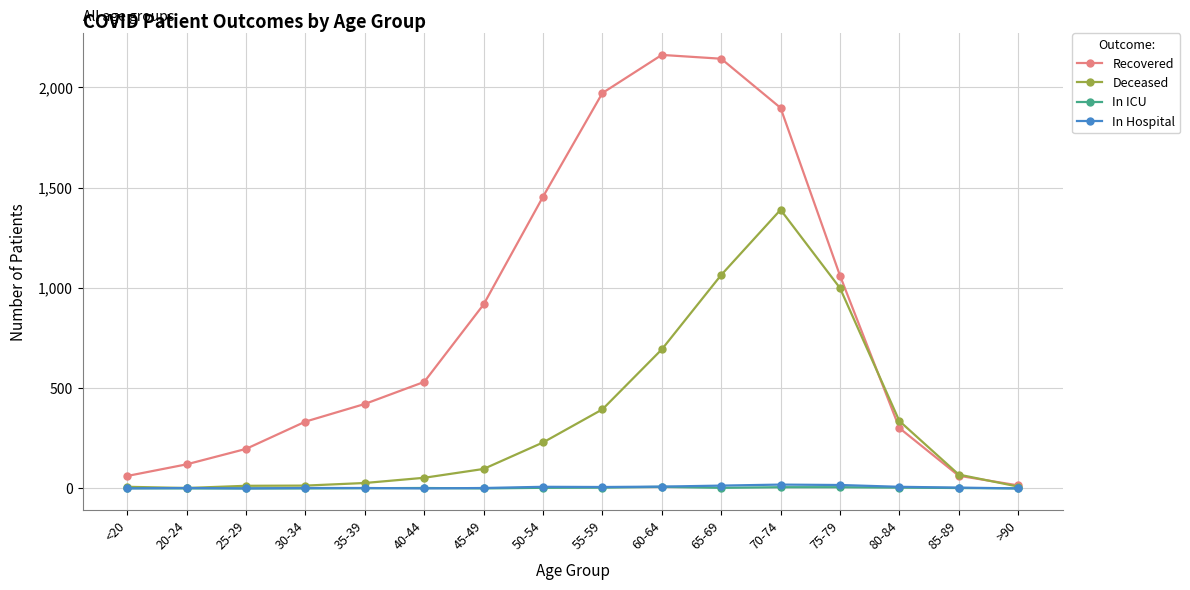

True or false: In Hospital has a value of 2 at 20-24.

True